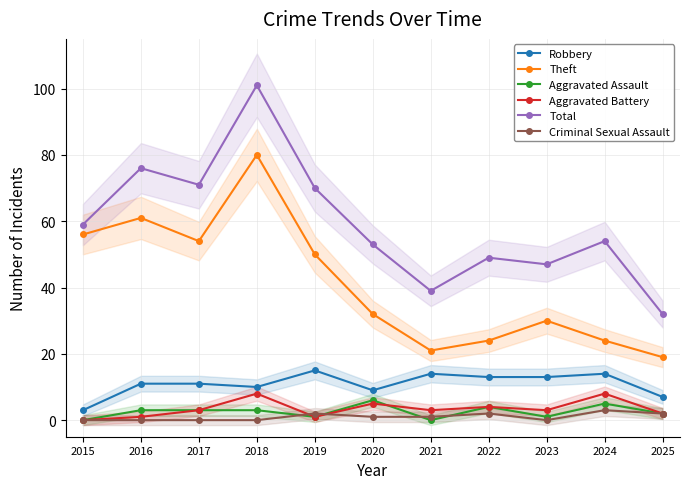

Is it true that Robbery equals 8 at 2022?

False